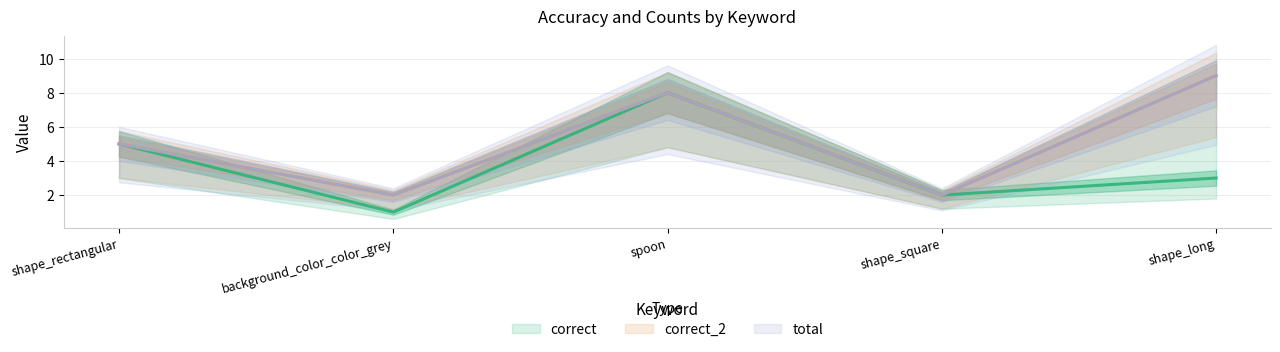

At which label does total first exceed 5?

spoon